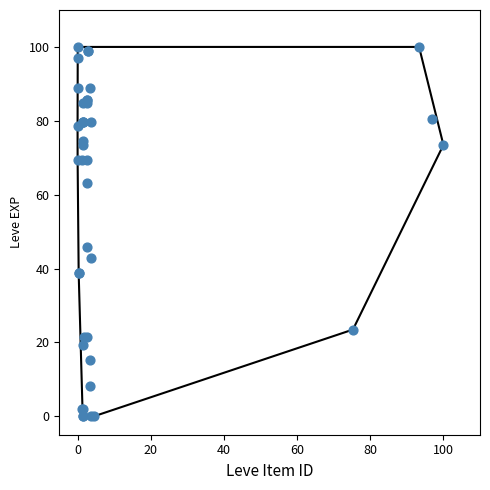

What Y value in the scatter plot is closest to 50?

45.9